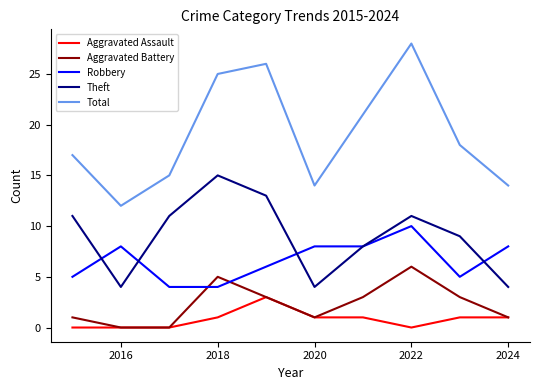

How many interior local peaks does the Total series have?

2